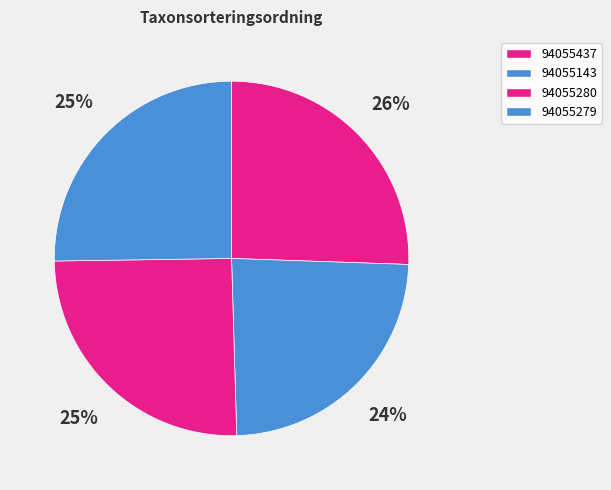

Is there any slice that represents more than half of the pie?

No